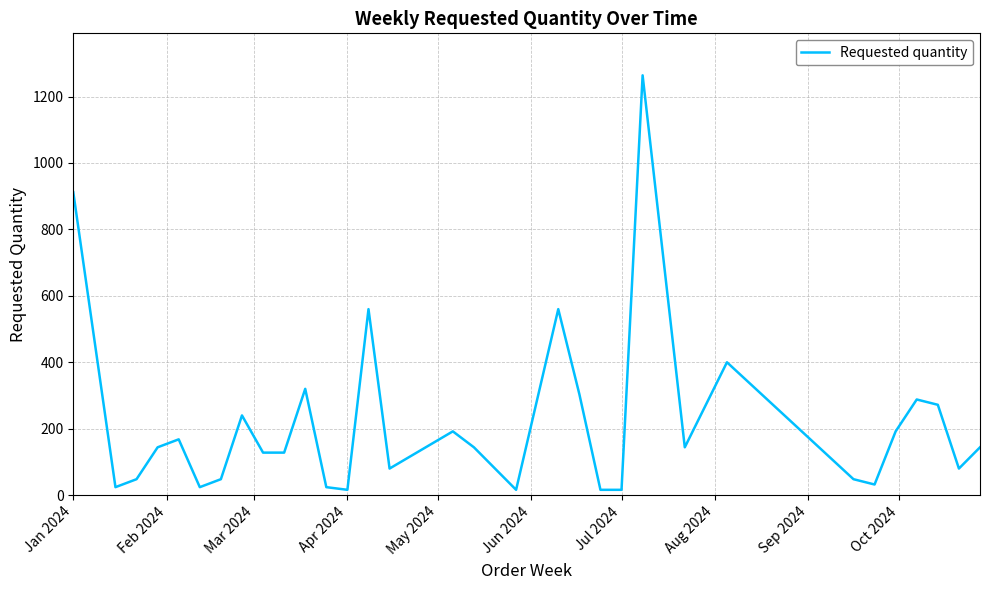

What is the difference between the maximum and minimum values?

1248